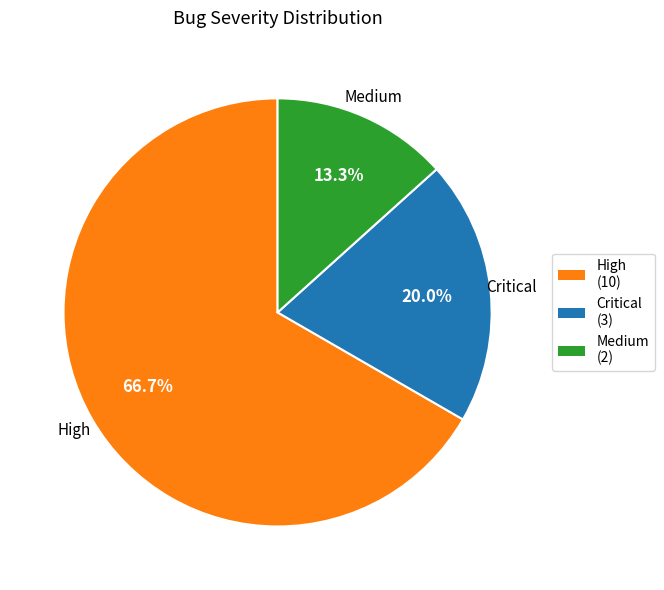

What percentage do Critical and Medium together represent?

33.3%